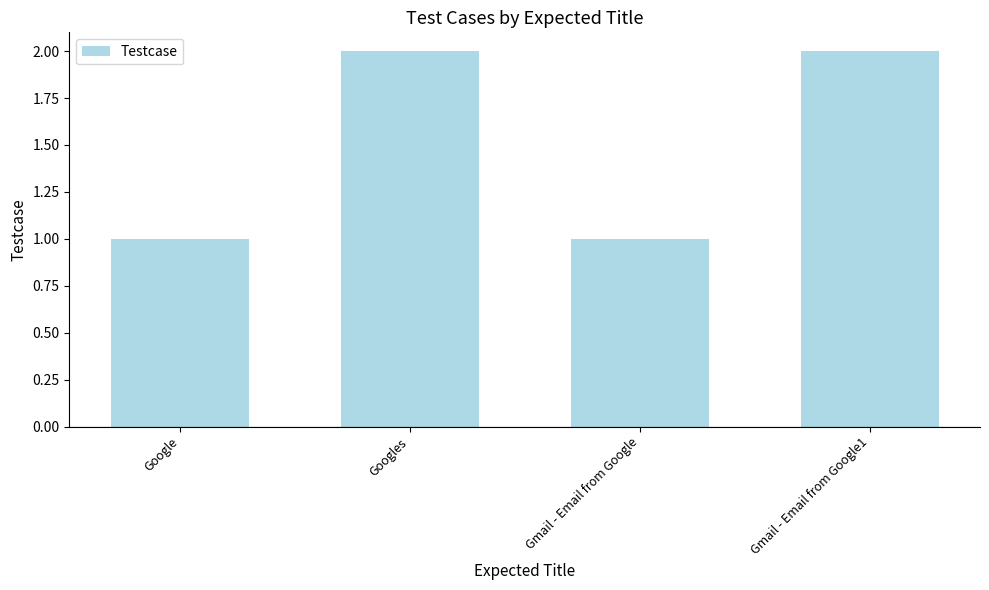

Does the chart contain stacked bars?

No